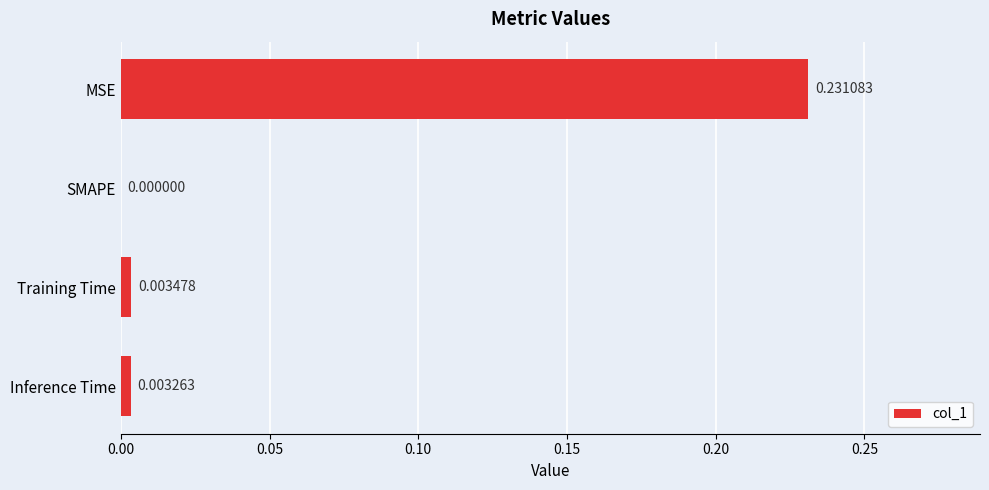

At which label is the value closest to 0?

SMAPE